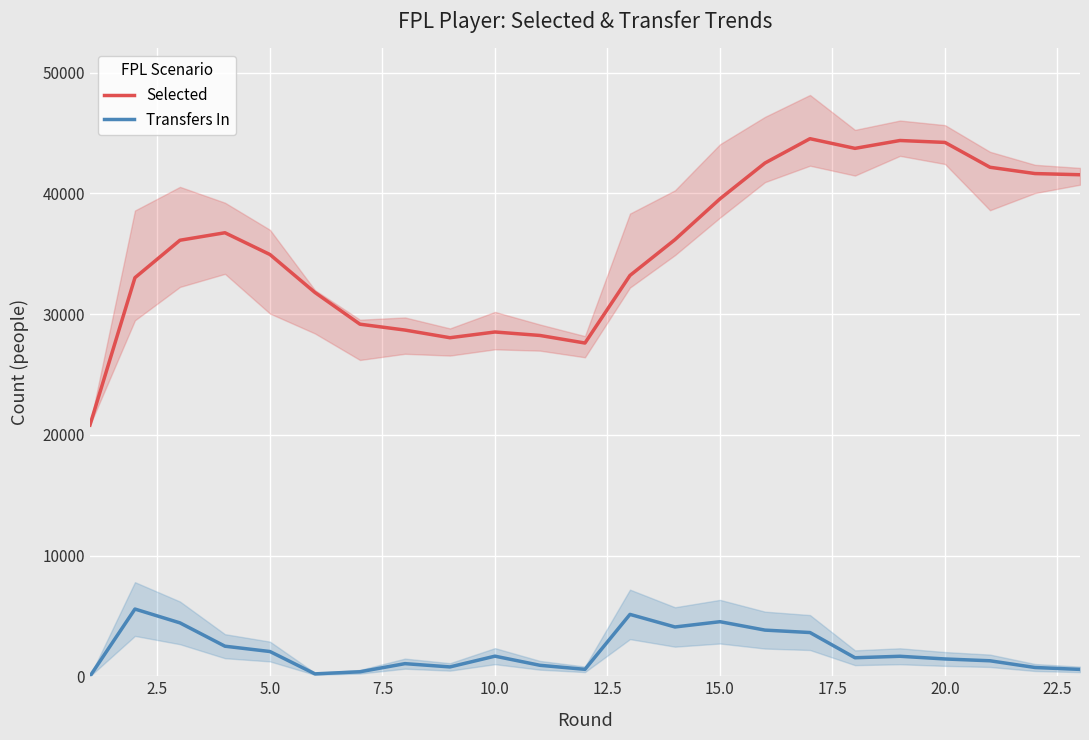

What are all the series names shown in the legend?

Selected, Transfers In